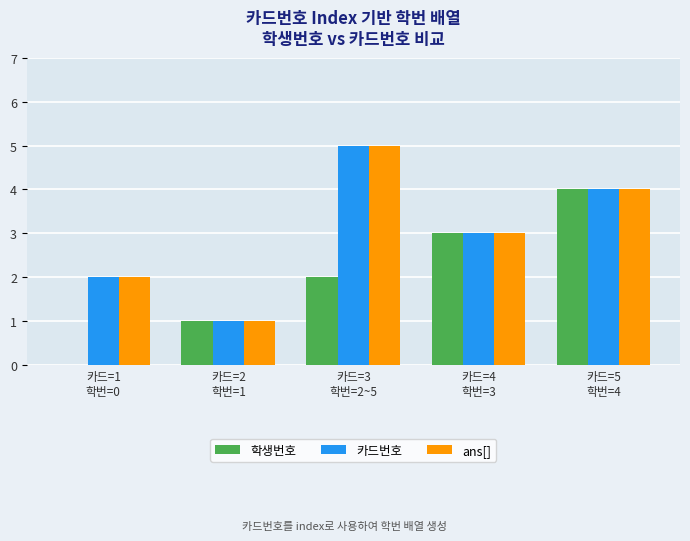

Reading left to right, extract all data points from this chart.

학생번호: 0	1	2	3	4
카드번호: 2	1	5	3	4
ans[]: 2	1	5	3	4